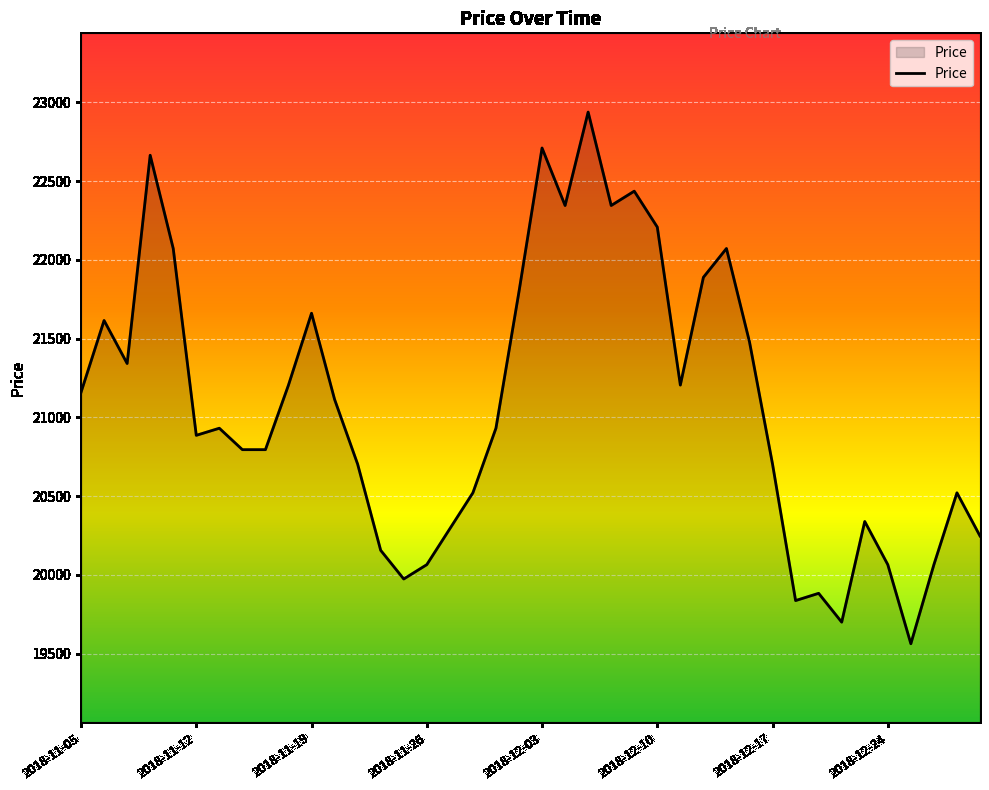

What is the greatest value displayed?

22938